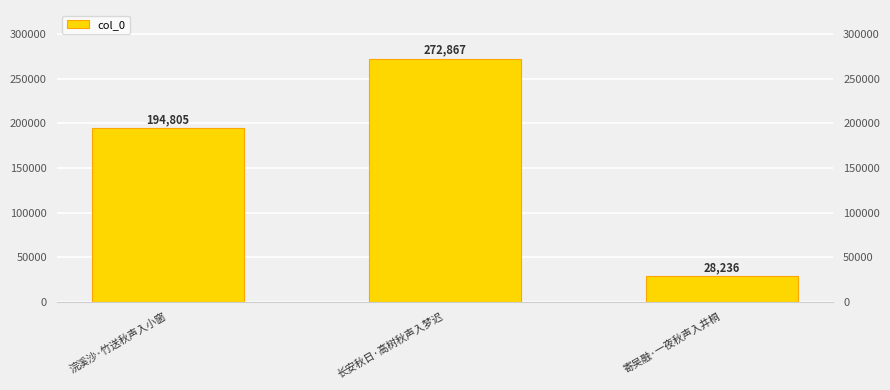

What is the change in value from 浣溪沙·竹送秋声入小窗 to 长安秋日·高树秋声入梦迟?

+78062